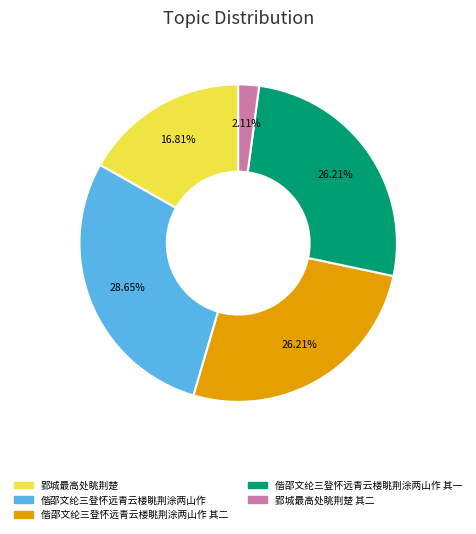

Does any single category account for the majority?

No